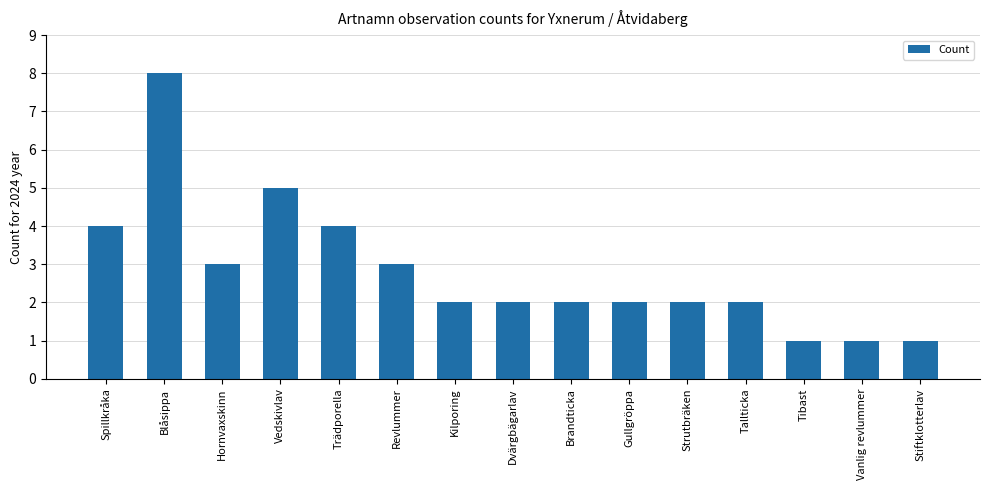

What is the minimum value shown in the chart?

1